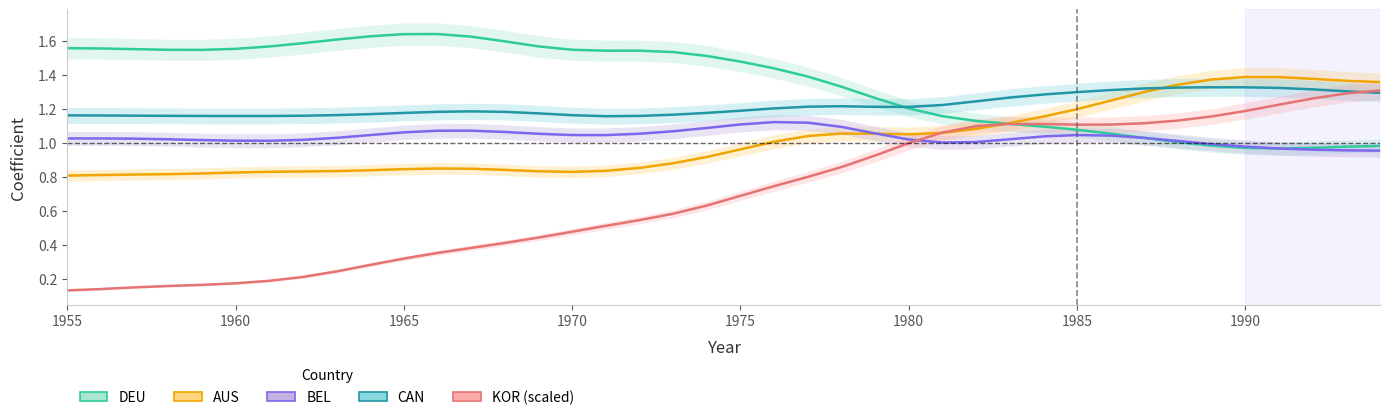

Reading left to right, list all the values displayed in this chart.

DEU: 1.6	1.6	1.6	1.6	1.5	1.6	1.6	1.6	1.6	1.6	1.6	1.6	1.6	1.6	1.6	1.6	1.5	1.5	1.5	1.5	1.5	1.4	1.4	1.3	1.3	1.2	1.2	1.1	1.1	1.1	1.1	1.1	1.0	1.0	1.0	1.0	1.0	1.0	1.0	1.0
AUS: 0.8	0.8	0.8	0.8	0.8	0.8	0.8	0.8	0.8	0.8	0.8	0.9	0.9	0.8	0.8	0.8	0.8	0.9	0.9	0.9	1.0	1.0	1.0	1.1	1.1	1.1	1.1	1.1	1.1	1.2	1.2	1.3	1.3	1.3	1.4	1.4	1.4	1.4	1.4	1.4
BEL: 1.0	1.0	1.0	1.0	1.0	1.0	1.0	1.0	1.0	1.0	1.1	1.1	1.1	1.1	1.1	1.0	1.0	1.1	1.1	1.1	1.1	1.1	1.1	1.1	1.1	1.0	1.0	1.0	1.0	1.0	1.0	1.0	1.0	1.0	1.0	1.0	1.0	1.0	1.0	1.0
CAN: 1.2	1.2	1.2	1.2	1.2	1.2	1.2	1.2	1.2	1.2	1.2	1.2	1.2	1.2	1.2	1.2	1.2	1.2	1.2	1.2	1.2	1.2	1.2	1.2	1.2	1.2	1.2	1.2	1.3	1.3	1.3	1.3	1.3	1.3	1.3	1.3	1.3	1.3	1.3	1.3
KOR (scaled): 0.1	0.1	0.2	0.2	0.2	0.2	0.2	0.2	0.2	0.3	0.3	0.4	0.4	0.4	0.4	0.5	0.5	0.5	0.6	0.6	0.7	0.7	0.8	0.9	0.9	1.0	1.1	1.1	1.1	1.1	1.1	1.1	1.1	1.1	1.2	1.2	1.2	1.3	1.3	1.3